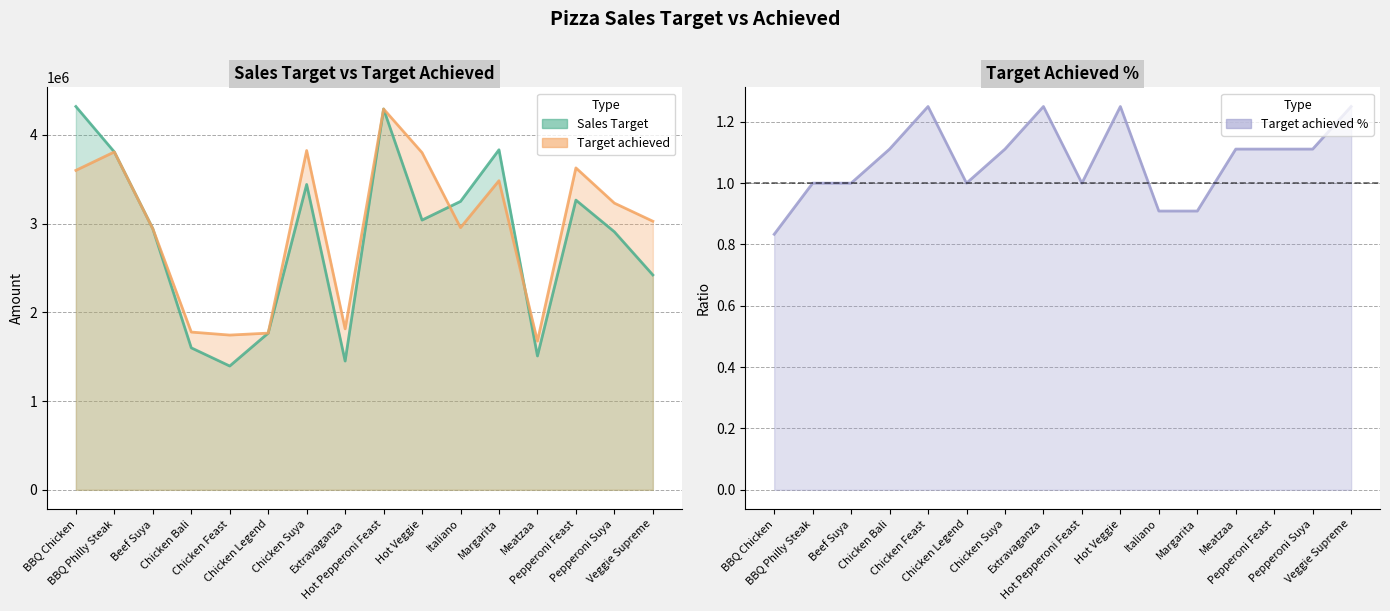

Which series has the largest total across all categories?

Target achieved